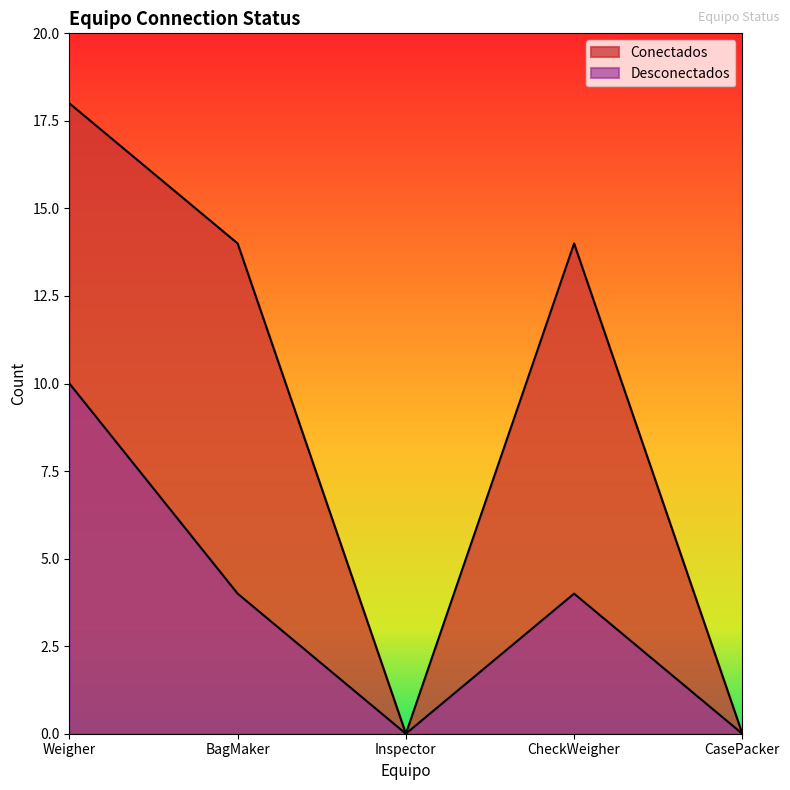

Is it true that Desconectados equals 0 at Inspector?

True